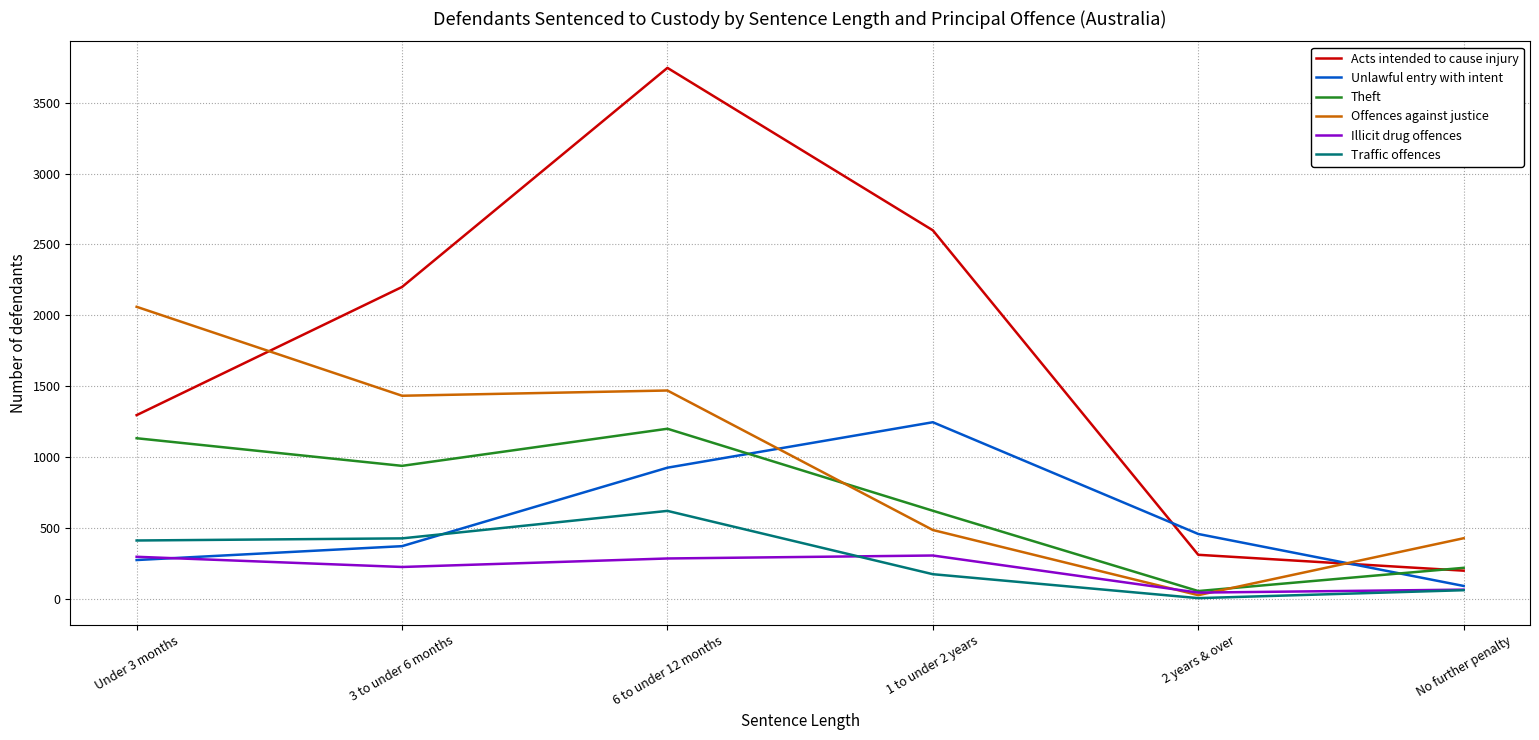

Which series has the largest total across all categories?

Acts intended to cause injury